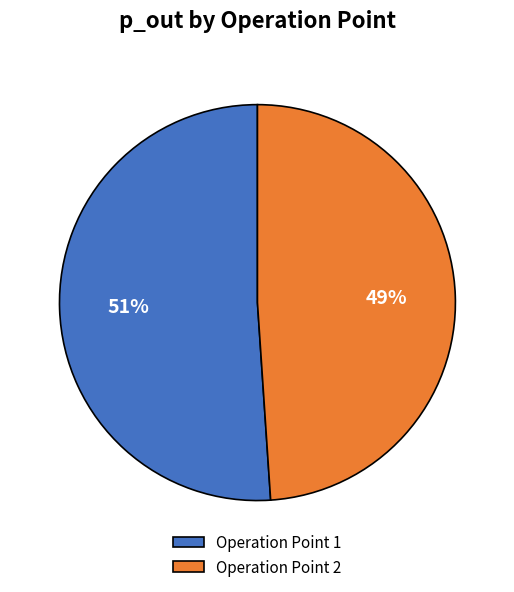

Which slice is the smallest?

Operation Point 2